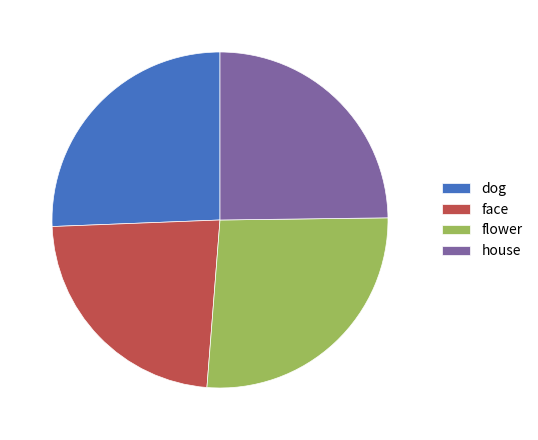

Which slice is the smallest?

face